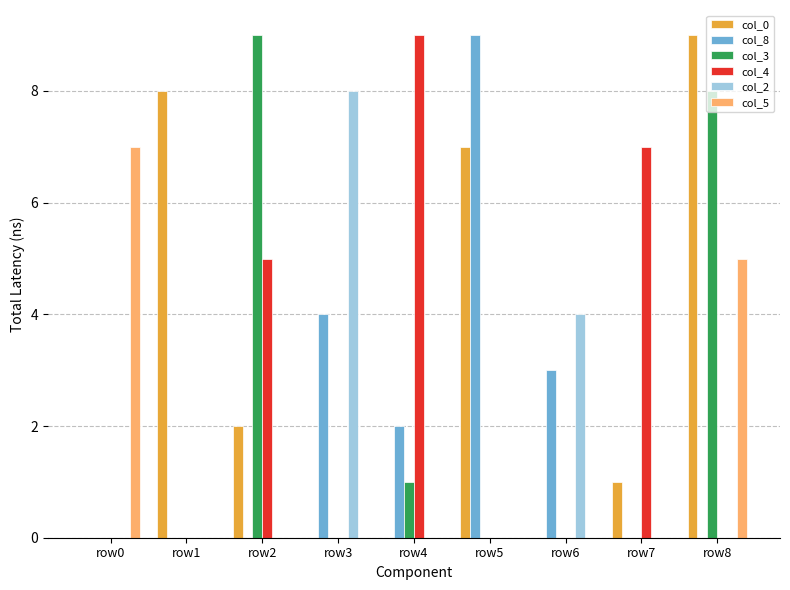

What value does the col_0 series have at row2?

2